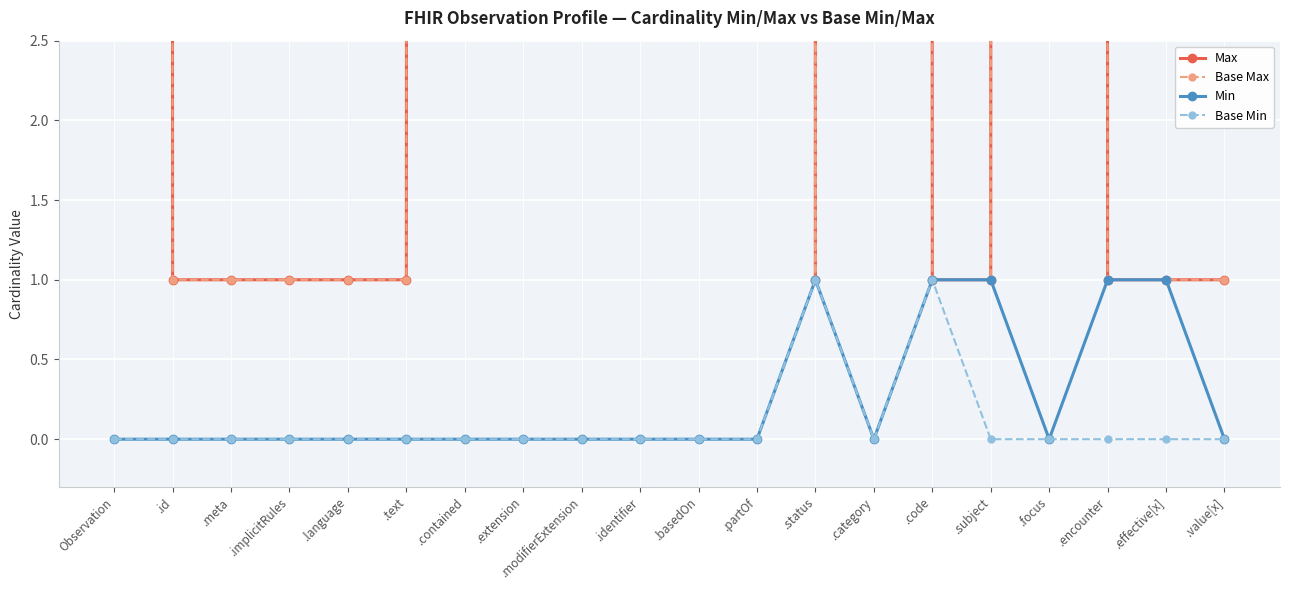

What is the difference between the highest and lowest values at .id?

1